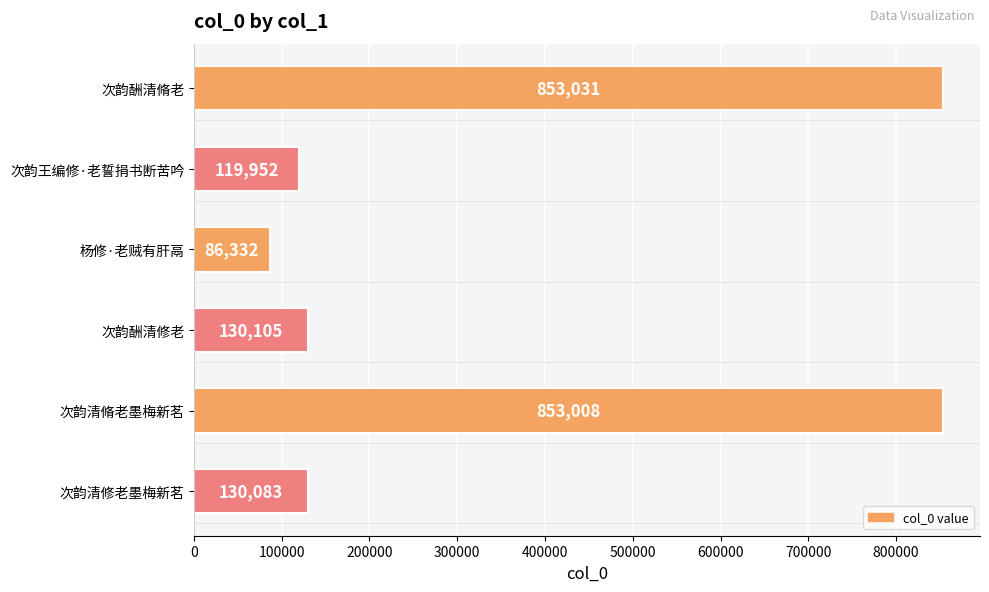

Reading top to bottom, list all the values displayed in this chart.

853031	119952	86332	130105	853008	130083